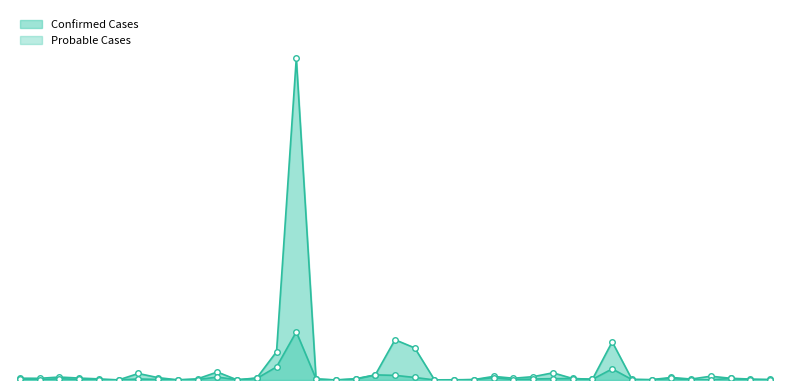

How many data points in Confirmed Cases are above 940?

19